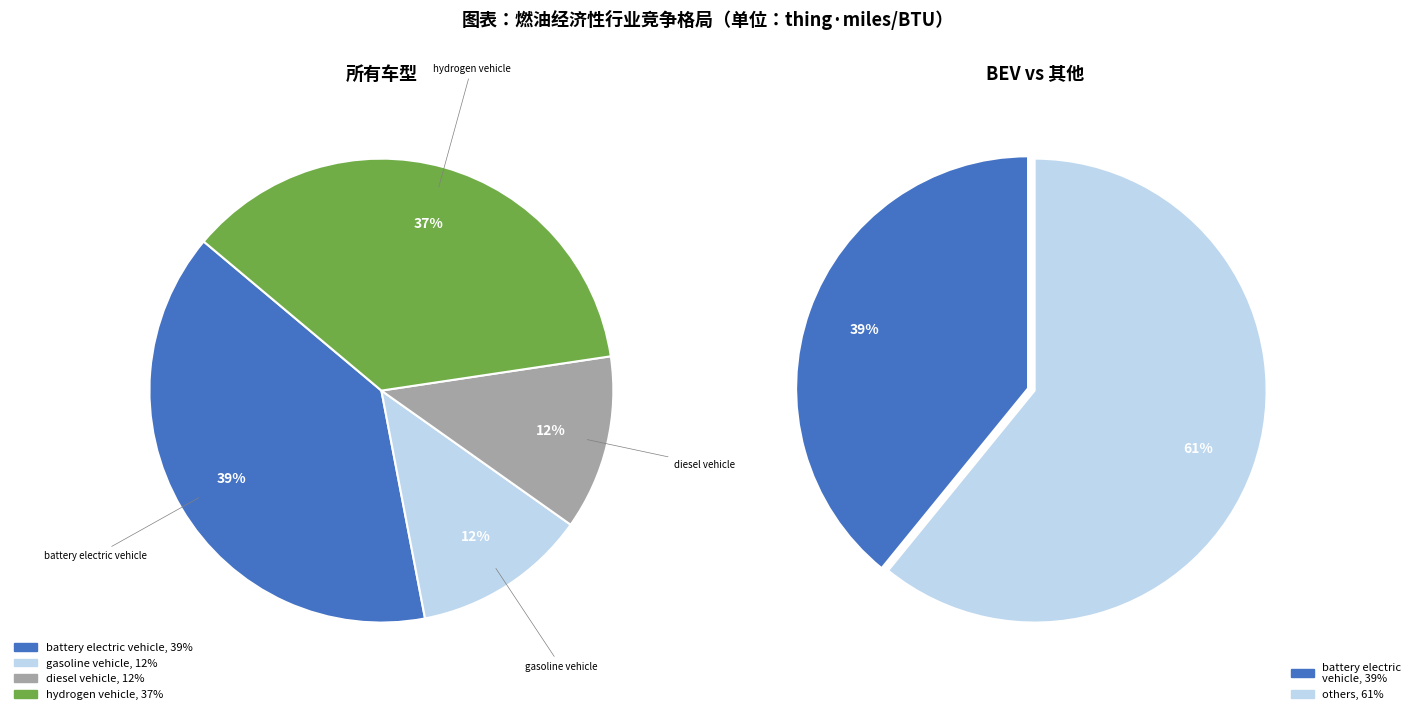

Which category has the smallest portion of the pie?

gasoline vehicle